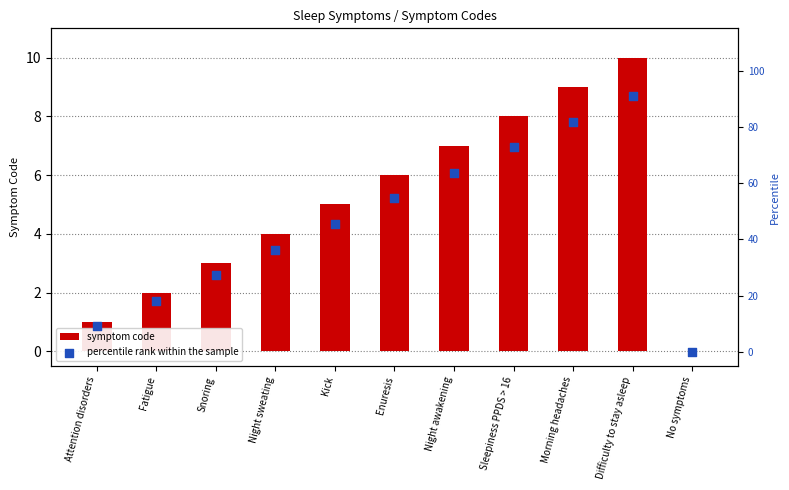

Which series has the largest Y range (max minus min)?

percentile rank within the sample